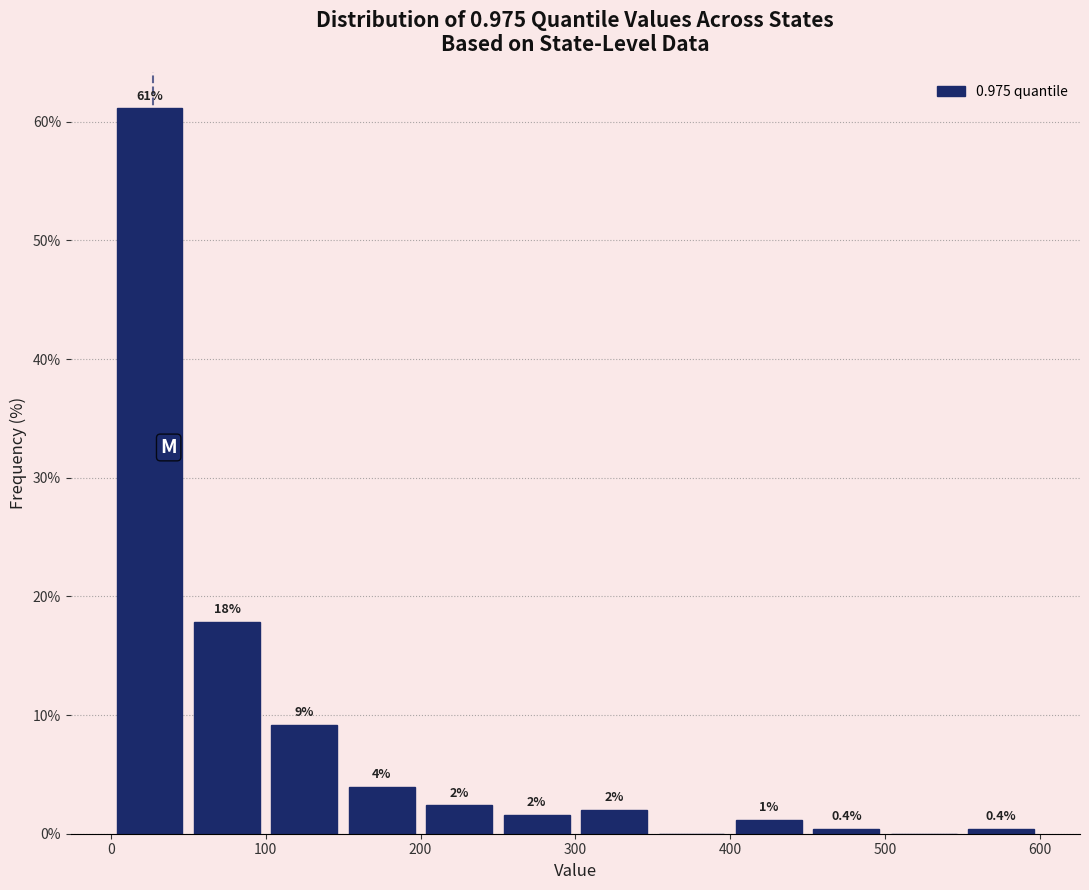

Which range on the x-axis has the tallest bar?

0 to 50